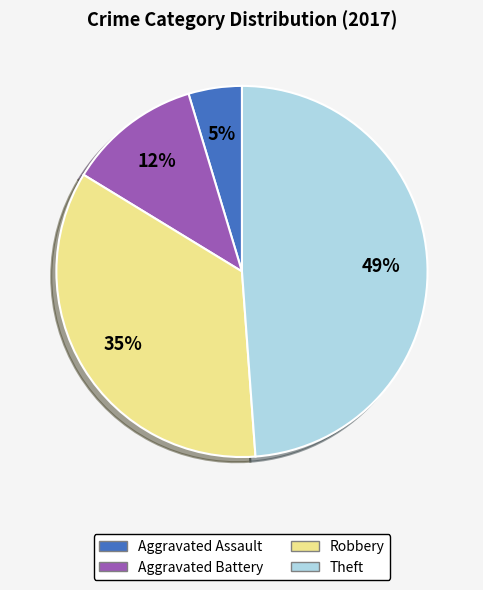

Is it true that Aggravated Assault is 15% of the pie?

False